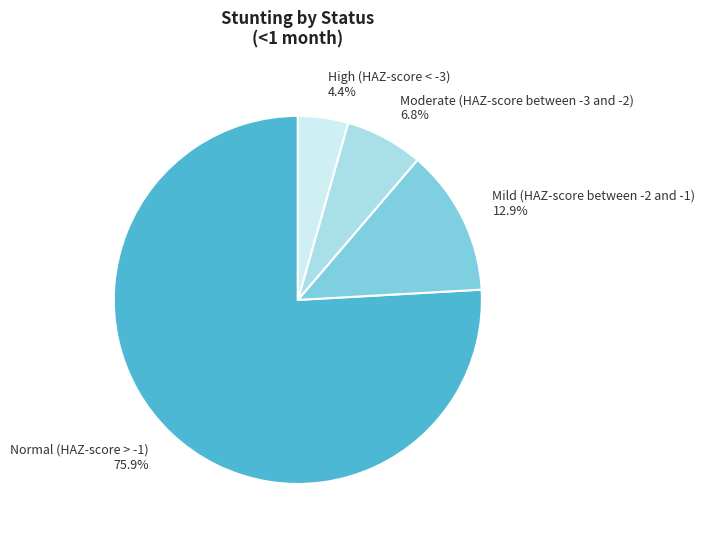

Count the number of slices in the pie.

4